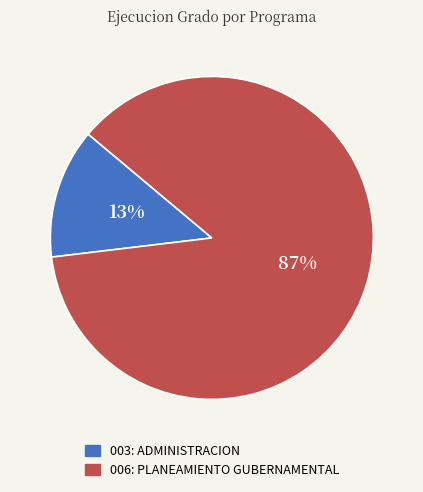

Rank the categories by value from lowest to highest.

003: ADMINISTRACION, 006: PLANEAMIENTO GUBERNAMENTAL